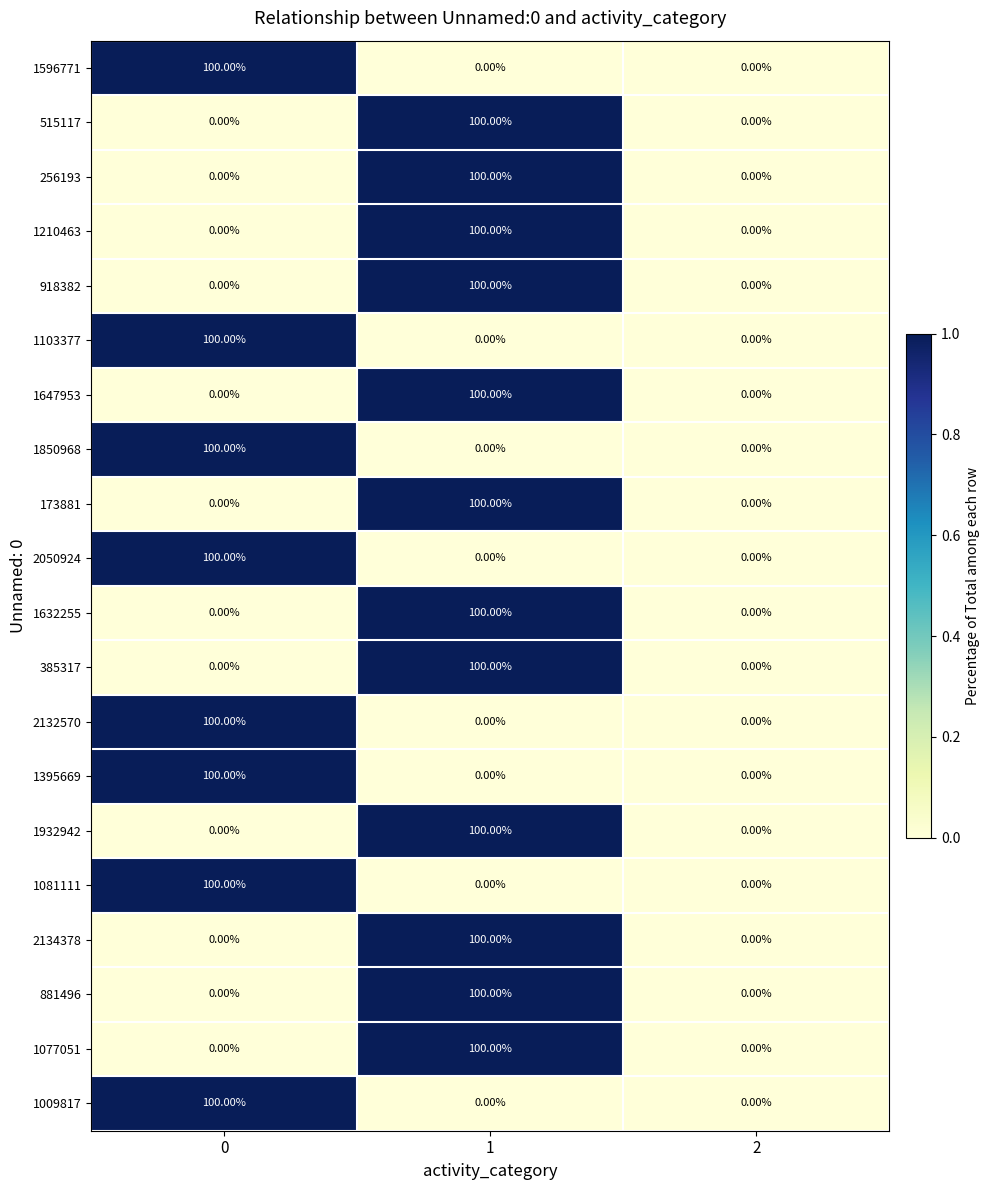

What is the maximum value shown in the chart?

100